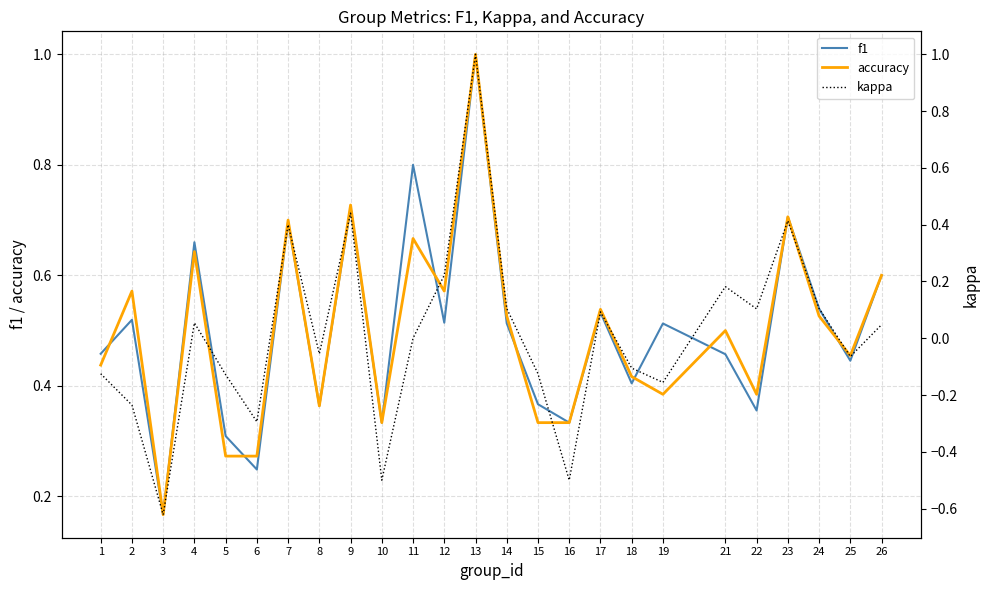

How many negative values does the kappa series have?

12